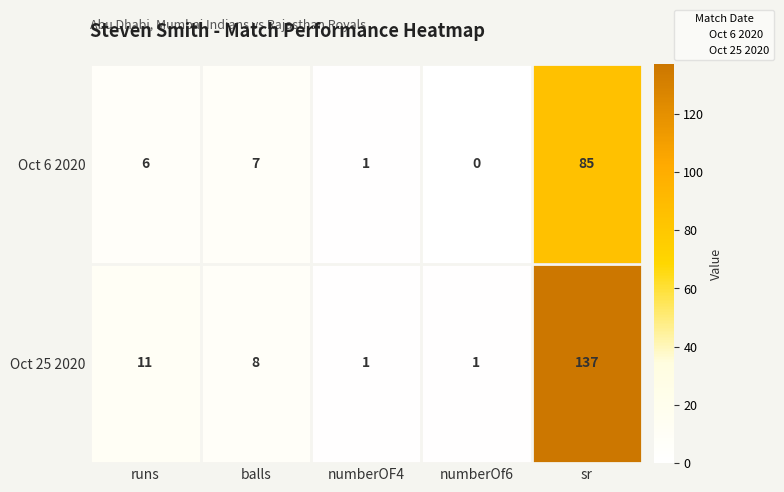

What is the difference between the second highest and minimum values in the Oct 25 2020 series?

10